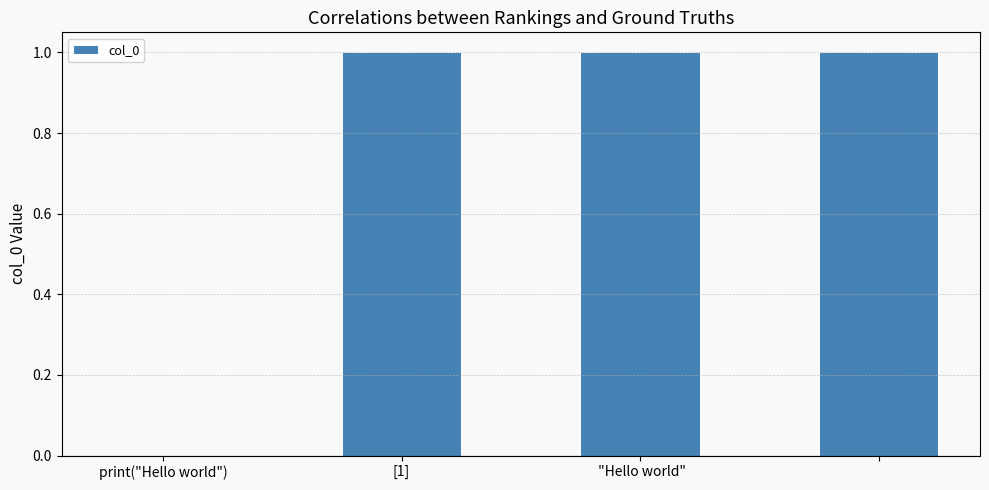

What is the average value?

1